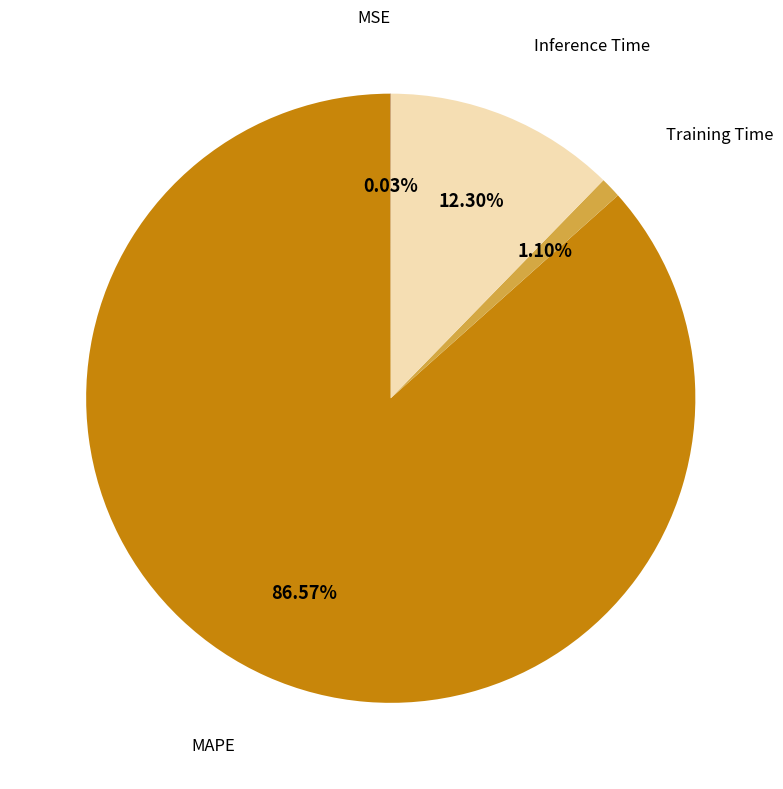

Is there any slice that represents more than half of the pie?

Yes